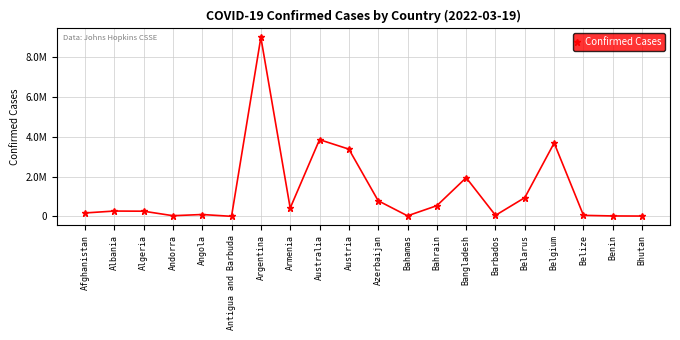

Reading right to left, extract all data points from this chart.

Bhutan=21310	Benin=26952	Belize=57143	Belgium=3696059	Belarus=948416	Barbados=57548	Bangladesh=1950465	Bahrain=543089	Bahamas=33211	Azerbaijan=791288	Austria=3387012	Australia=3863329	Armenia=422254	Argentina=9004829	Antigua and Barbuda=7470	Angola=99003	Andorra=39234	Algeria=265524	Albania=272961	Afghanistan=176983